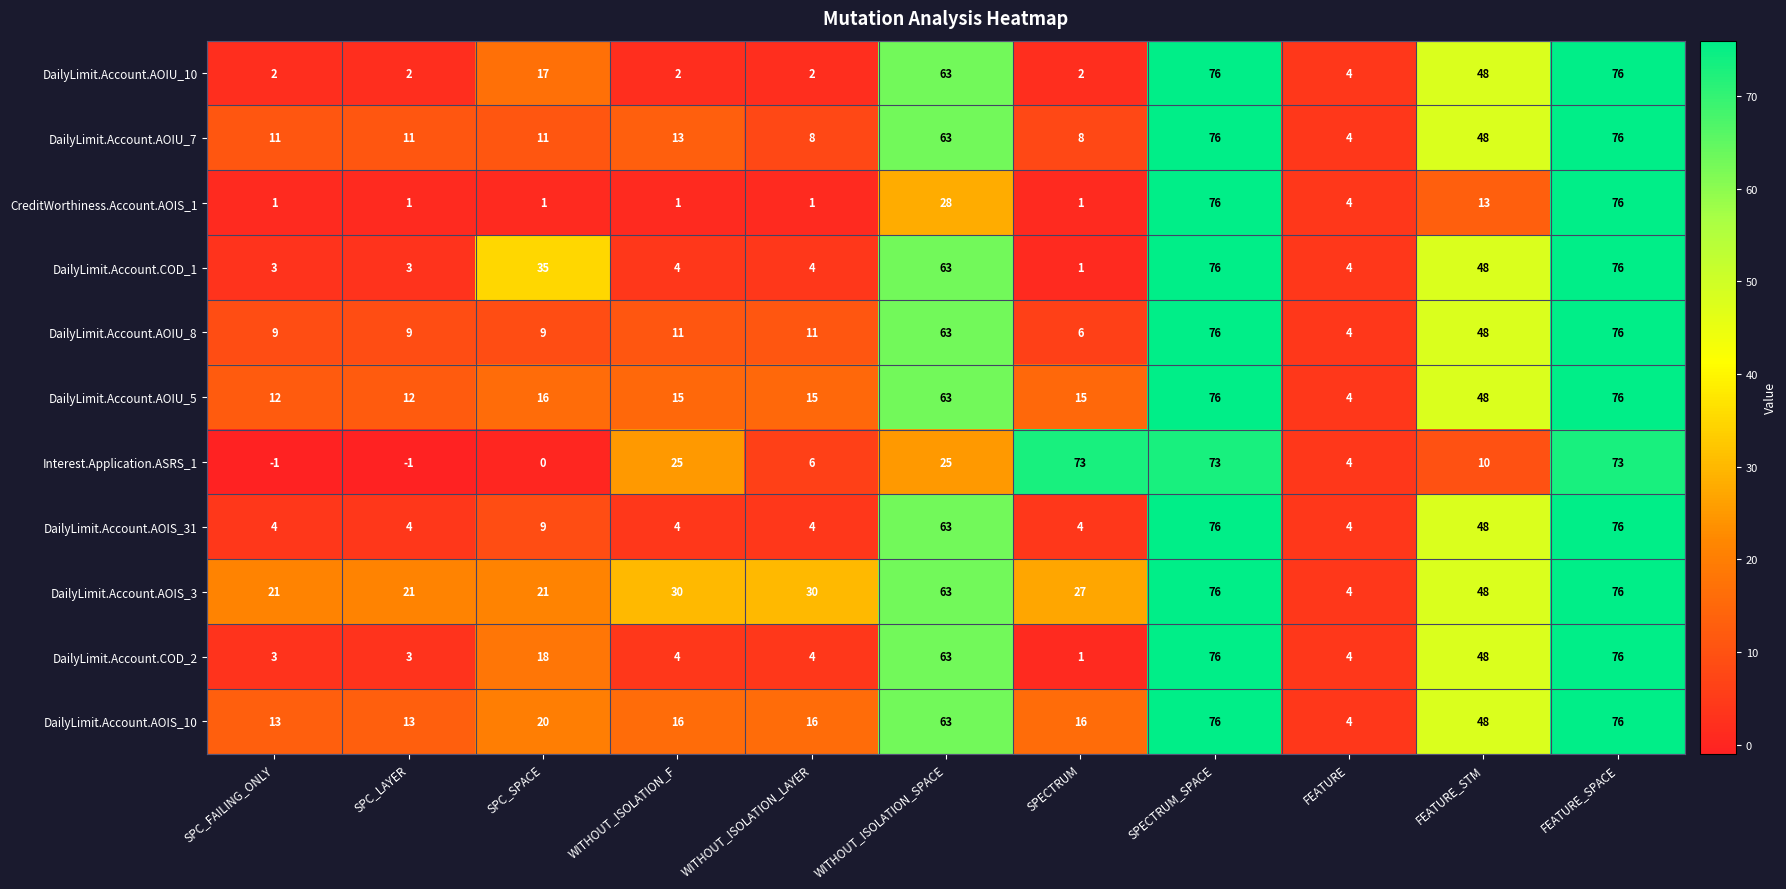

Which series has the largest total across all categories?

DailyLimit.Account.AOIS_3